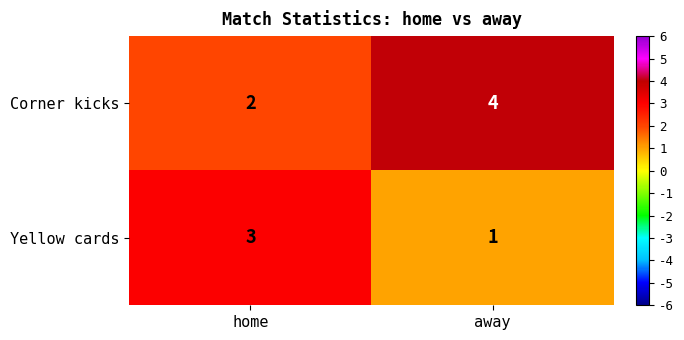

What is the difference between the highest and lowest values at away?

3